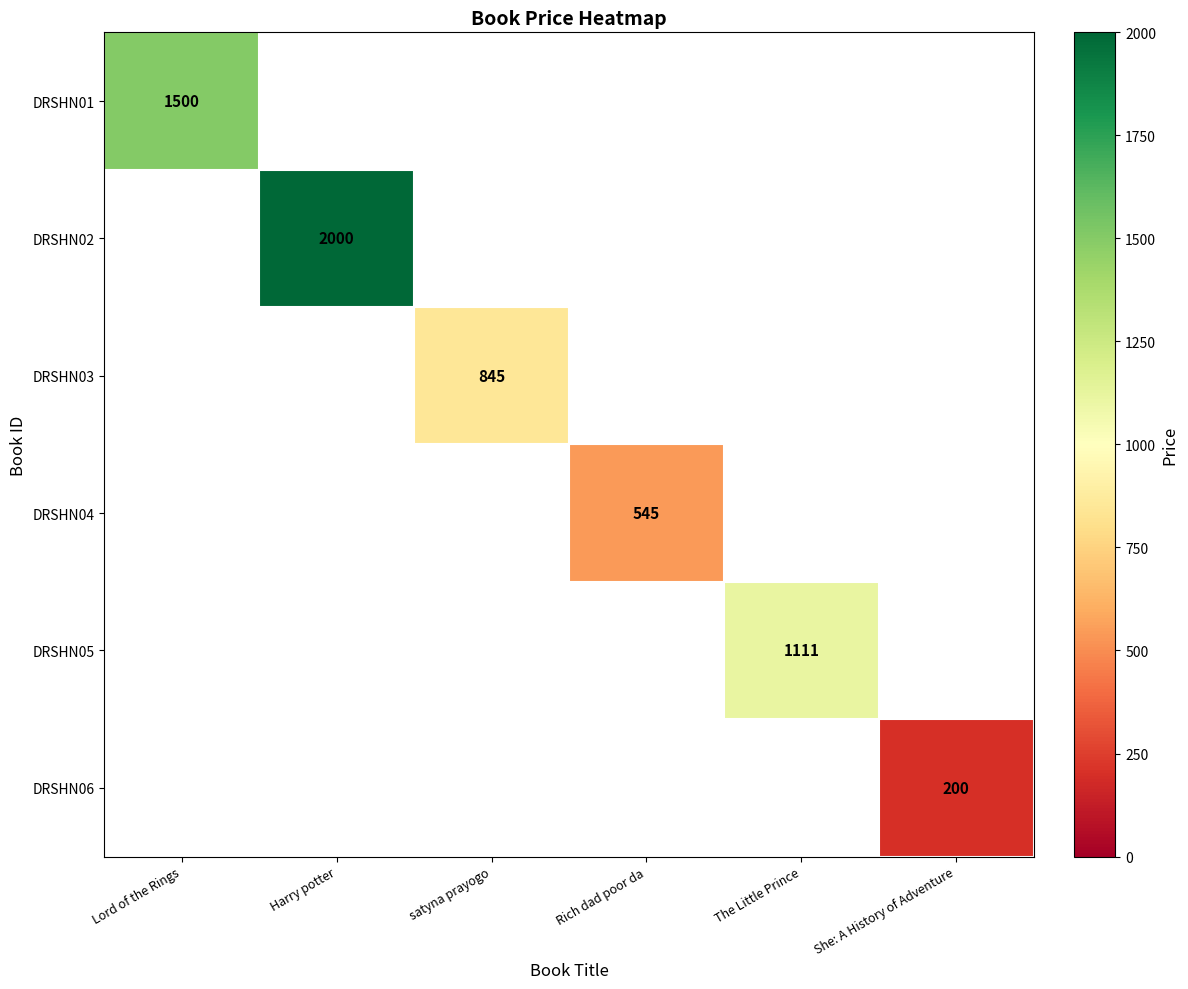

True or false: DRSHN02 has a value of 2000 at Harry potter.

True